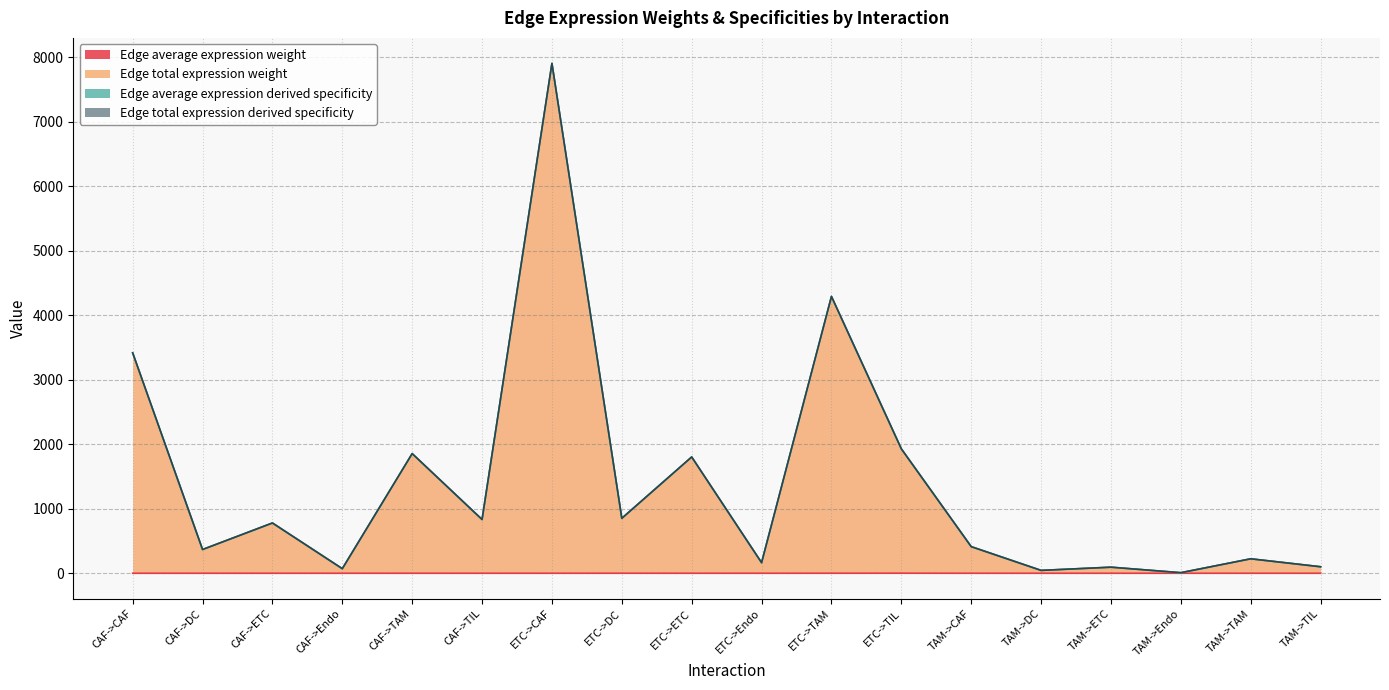

What is the minimum value for Edge total expression weight?

8.6